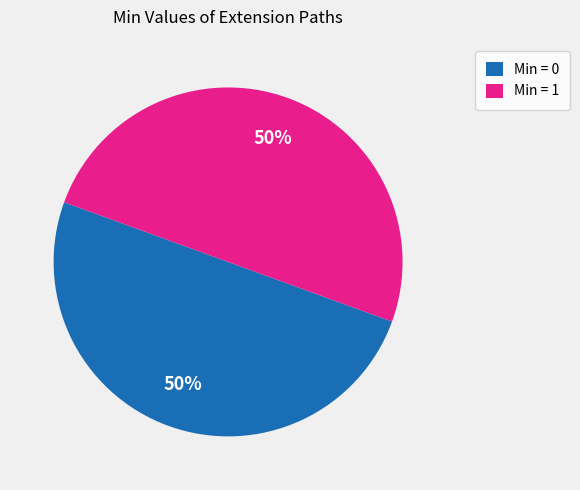

What percentage is the Min = 0 slice, to the nearest percent?

50%